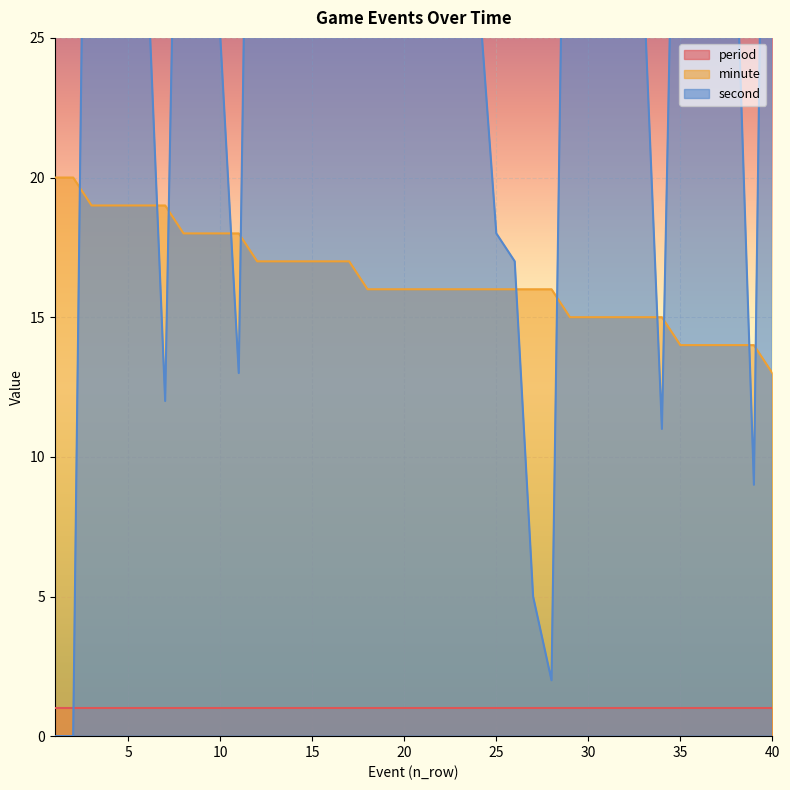

At which category is the sum across all series the highest?

12